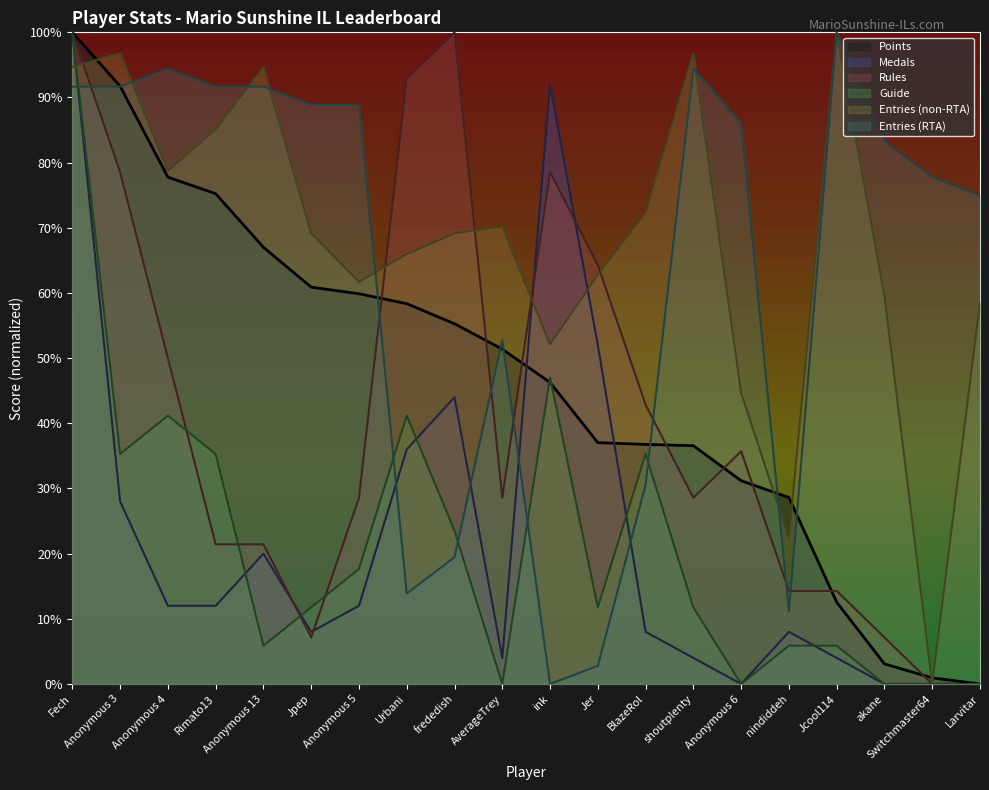

List the labels in order of Medals value, largest first.

Fech, ink, Jer, frededish, Urbani, Anonymous 3, Anonymous 13, Anonymous 4, Rimato13, Anonymous 5, Jpep, BlazeRol, nindiddeh, AverageTrey, shoutplenty, Jcool114, Anonymous 6, akane, Switchmaster64, Larvitar